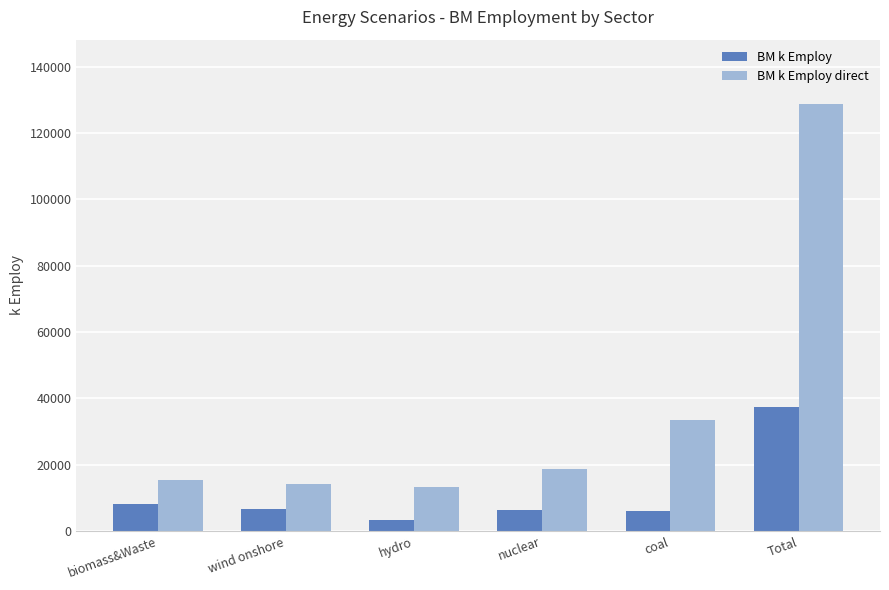

What are all the series names shown in the legend?

BM k Employ, BM k Employ direct